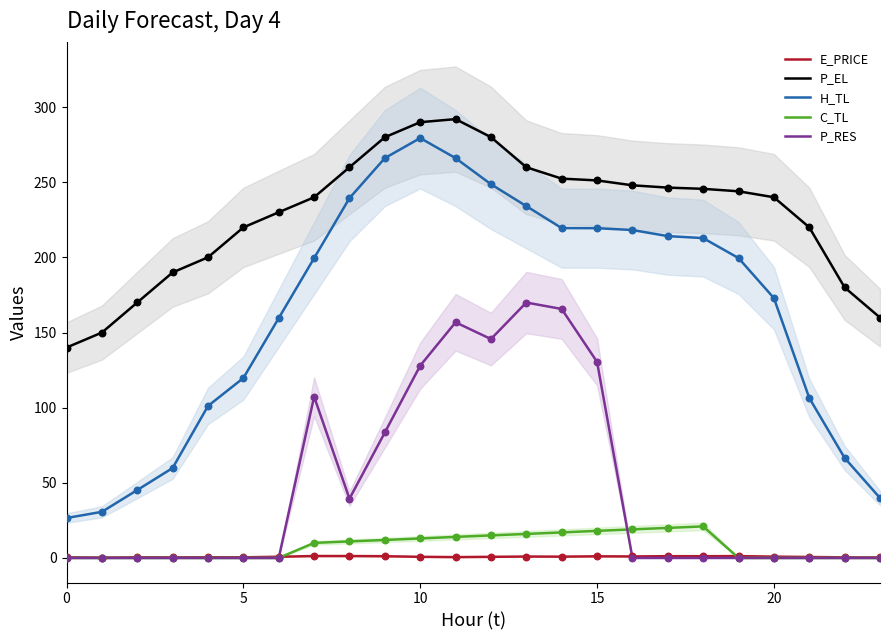

What are all the series names shown in the legend?

E_PRICE, P_EL, H_TL, C_TL, P_RES